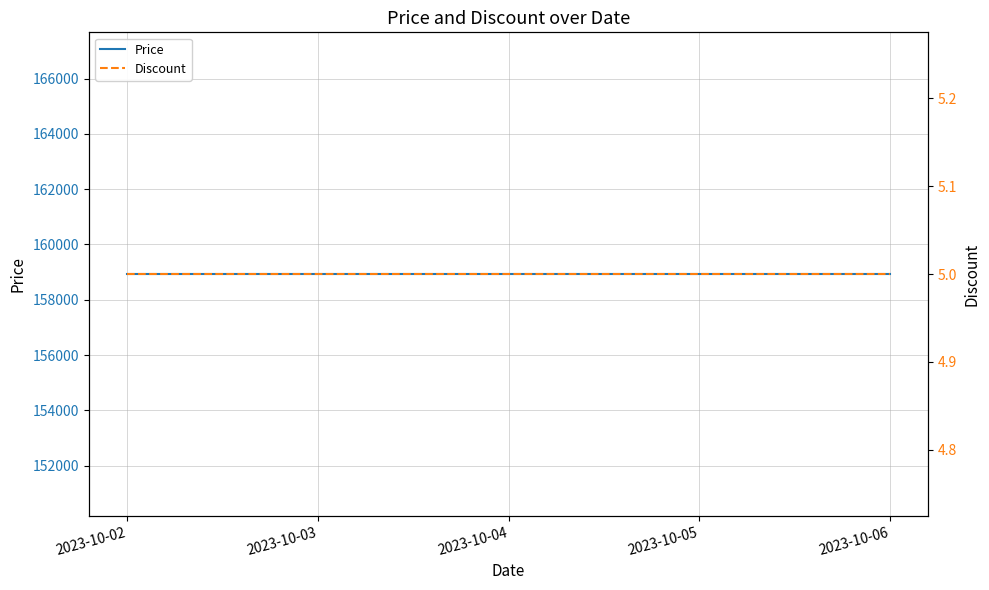

Where is Discount nearest to the value 5?

2023-10-02